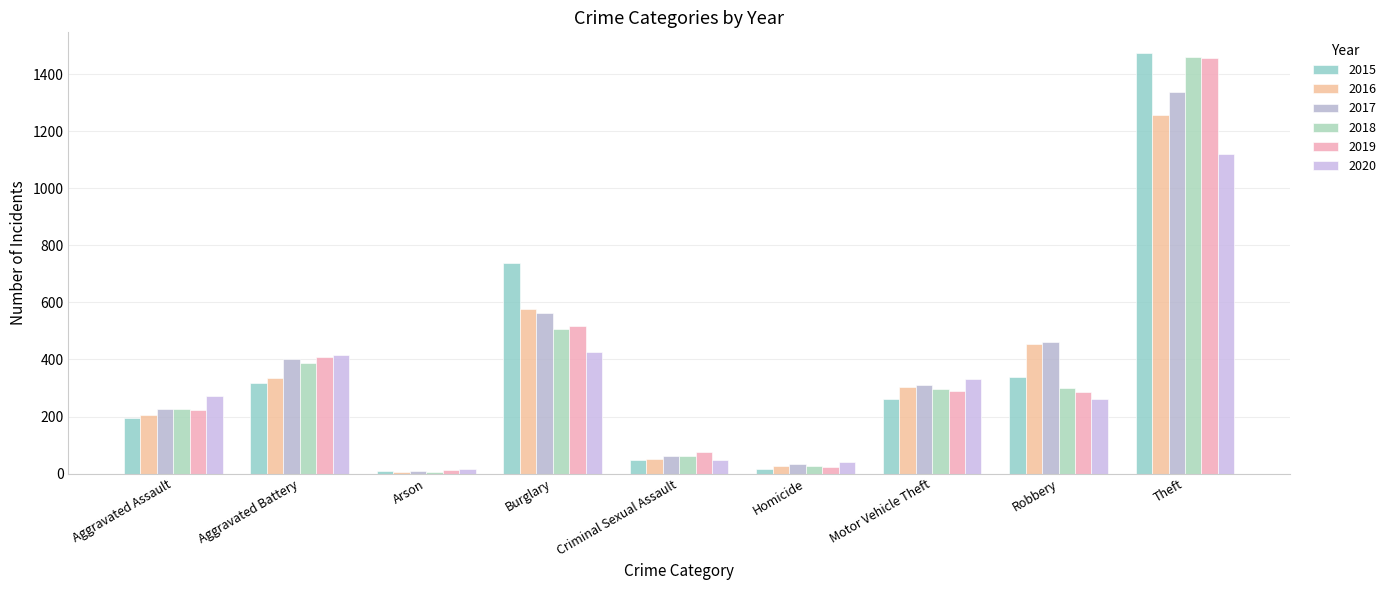

At which label is 2018 closest to 734?

Burglary